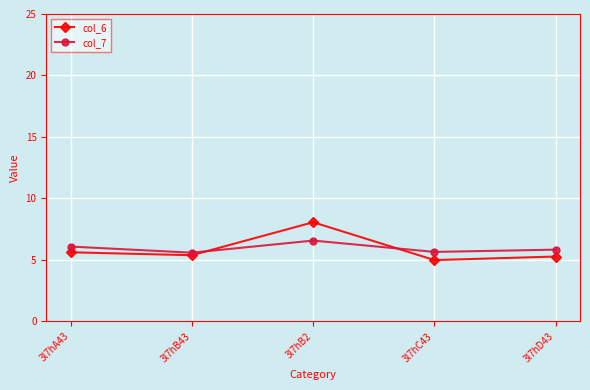

How many lines are shown in the chart?

2